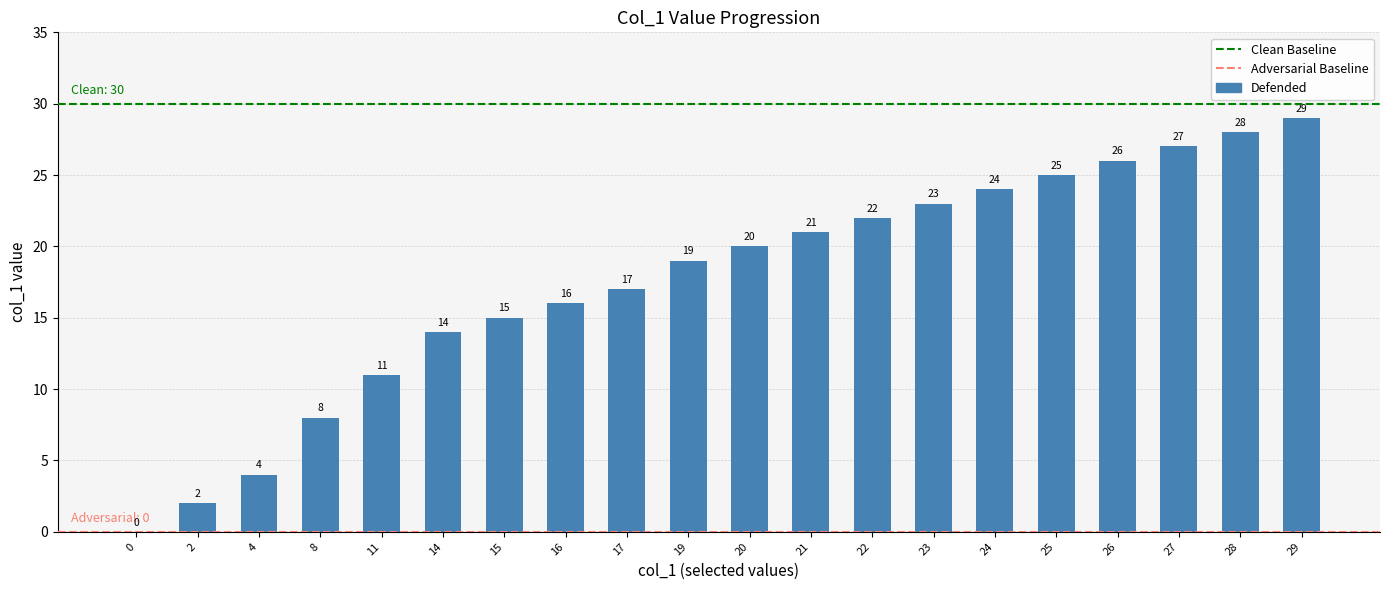

Which label corresponds to the largest value in the chart?

29